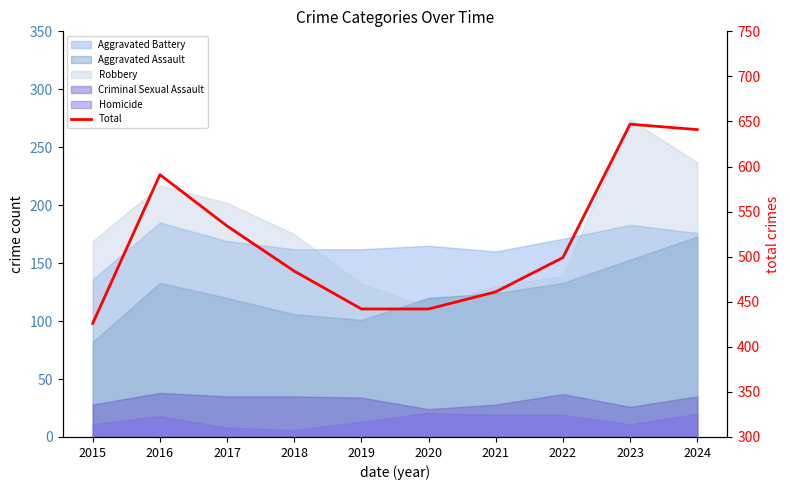

What is the difference between the maximum and minimum values?

221